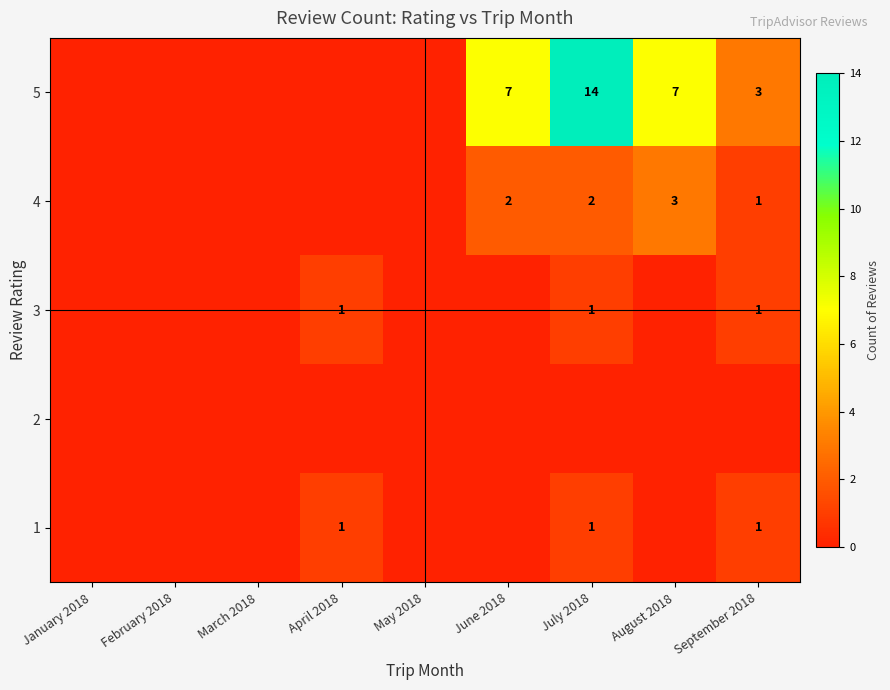

The 5 series shows 21 at July 2018. True or false?

False